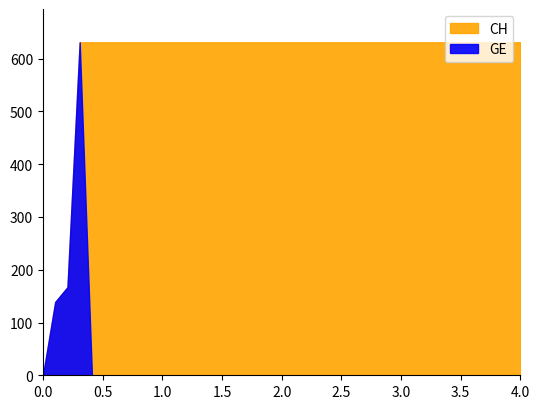

The value of CH at 2020-06-04 is 631. True or false?

True